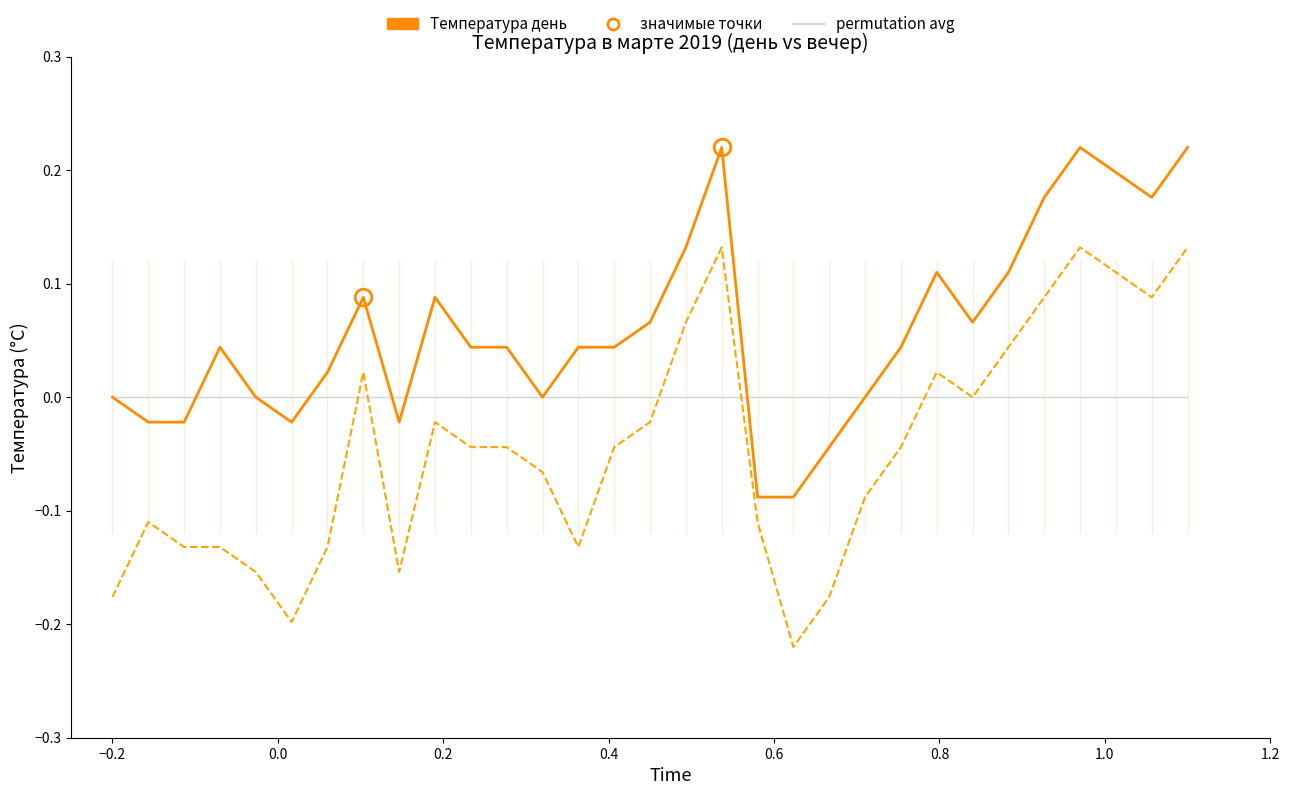

How many lines are shown in the chart?

3